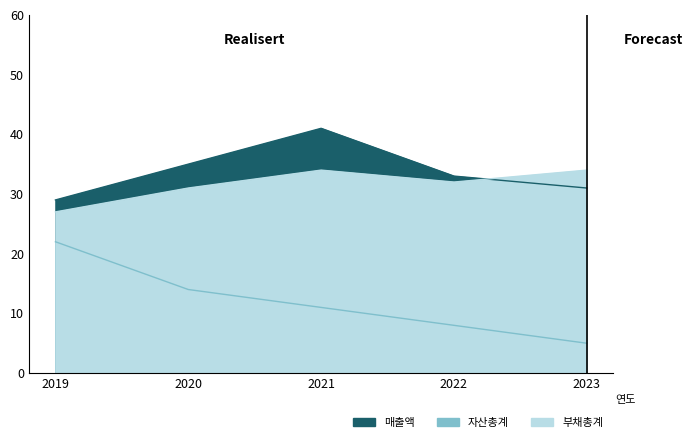

True or false: 부채총계 and 자산총계 intersect in this chart.

False